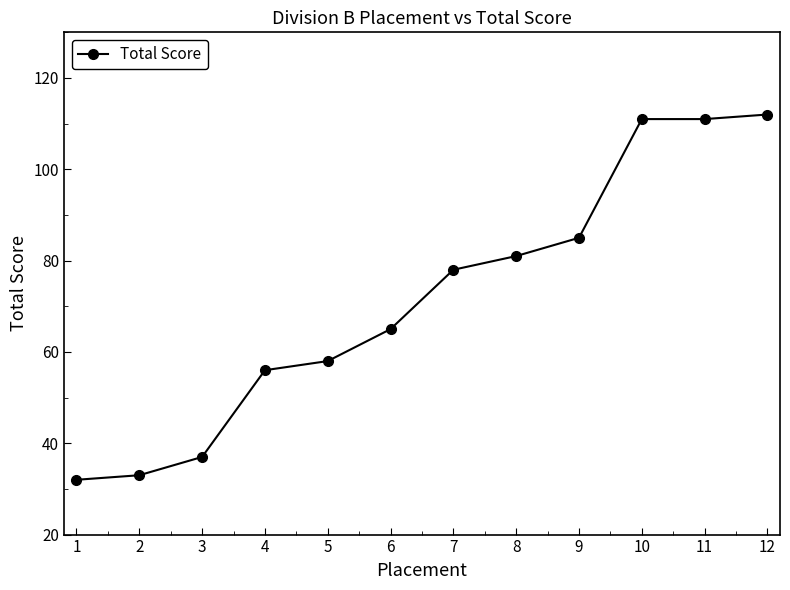

Reading left to right, transcribe all the data shown in this chart.

1=32	2=33	3=37	4=56	5=58	6=65	7=78	8=81	9=85	10=111	11=111	12=112